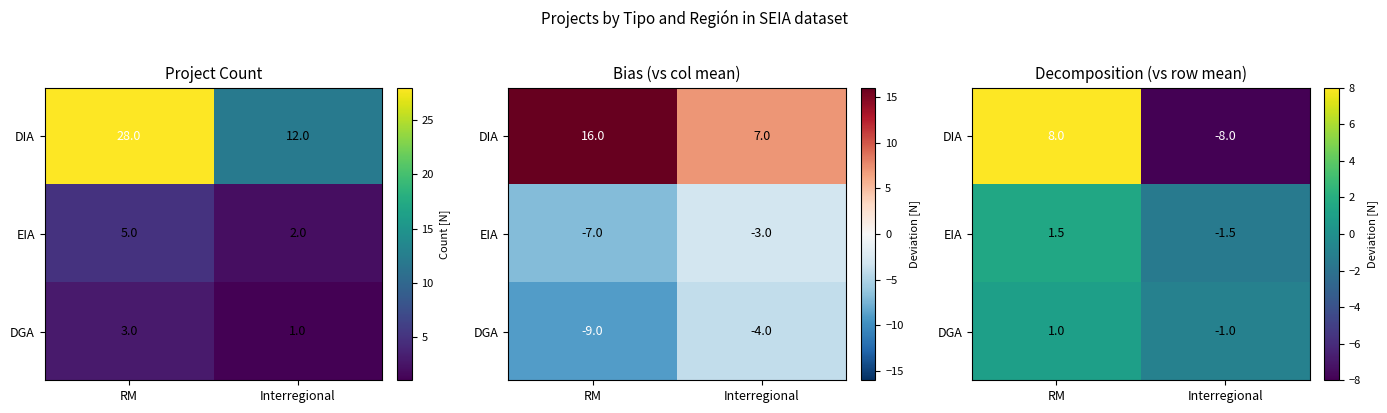

How many distinct data groups are displayed?

3